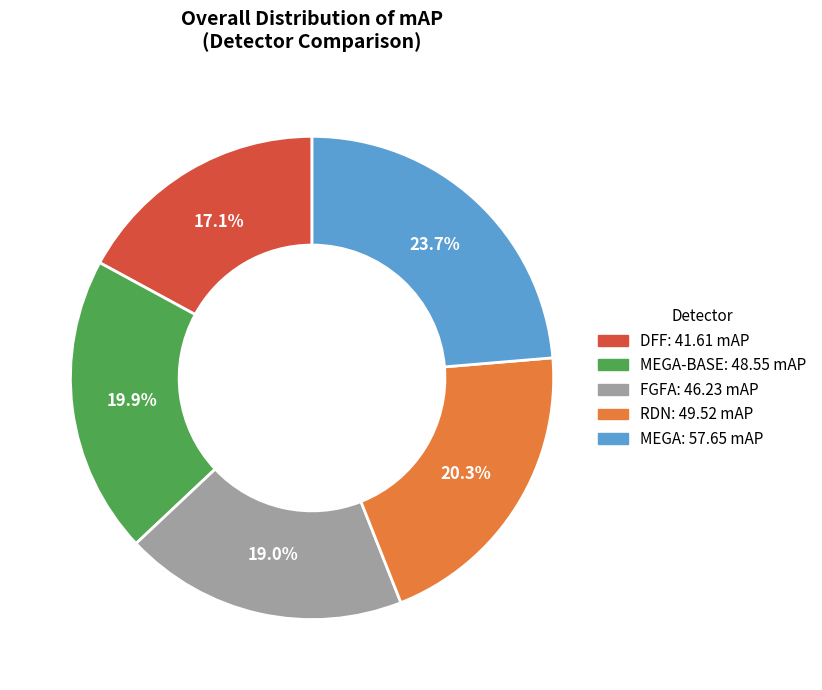

Count the number of slices in the pie.

5